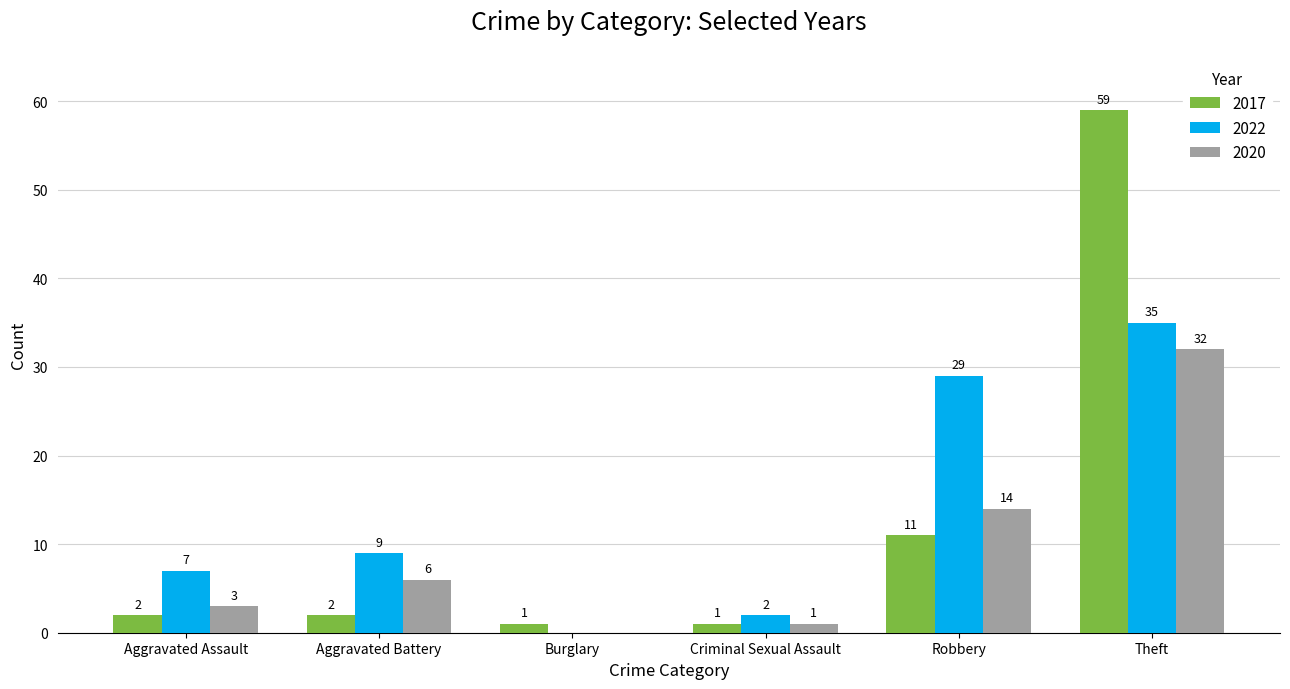

Is the value of 2022 at Burglary greater than the value of 2017 at Criminal Sexual Assault?

No